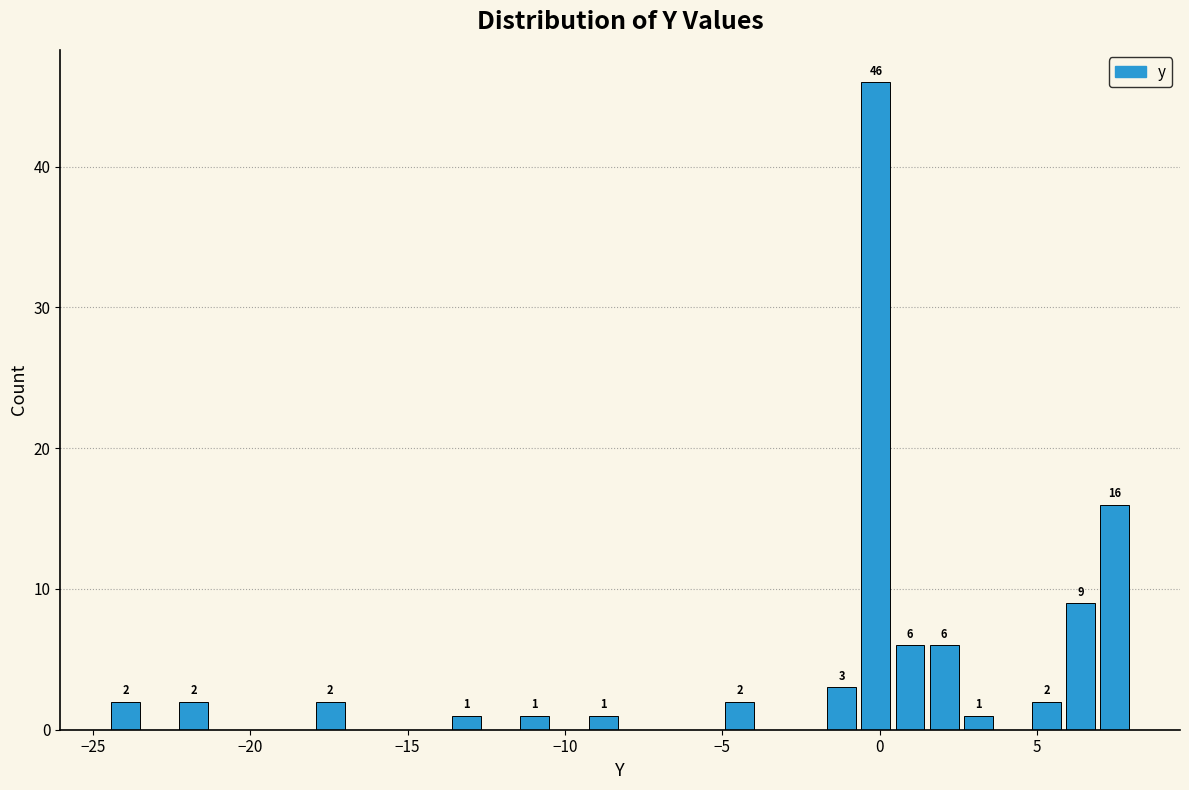

Around what value on the x-axis is the tallest bar? Give the approximate position of its centre, as read against the axis.

0.0